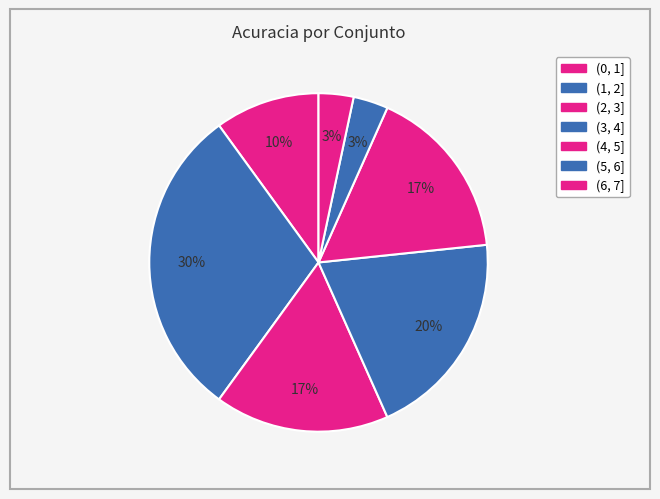

What is the change in value from (3, 4] to (4, 5]?

-3.3